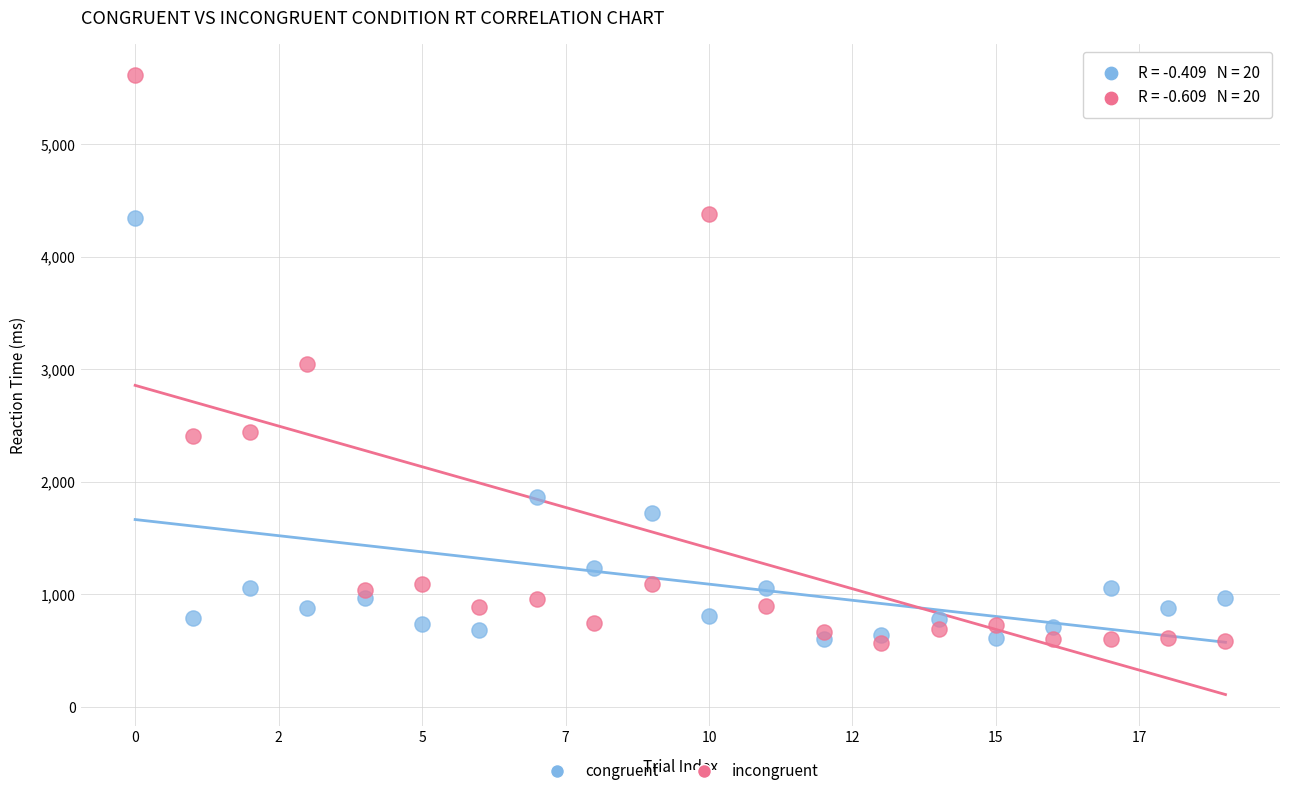

Which series reaches the maximum Y coordinate?

incongruent